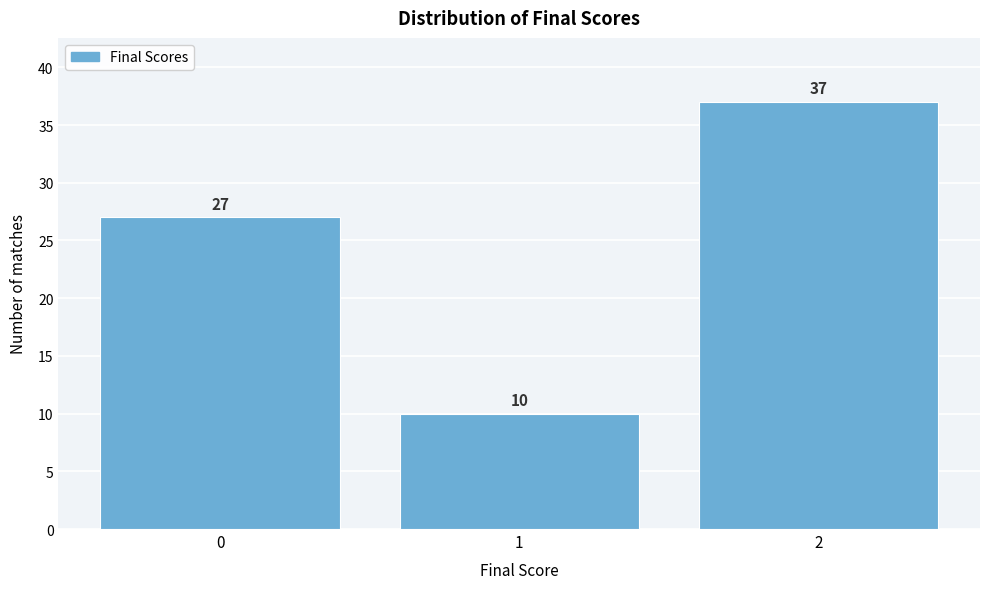

Reading left to right, what are all the values shown in this chart?

27	10	37